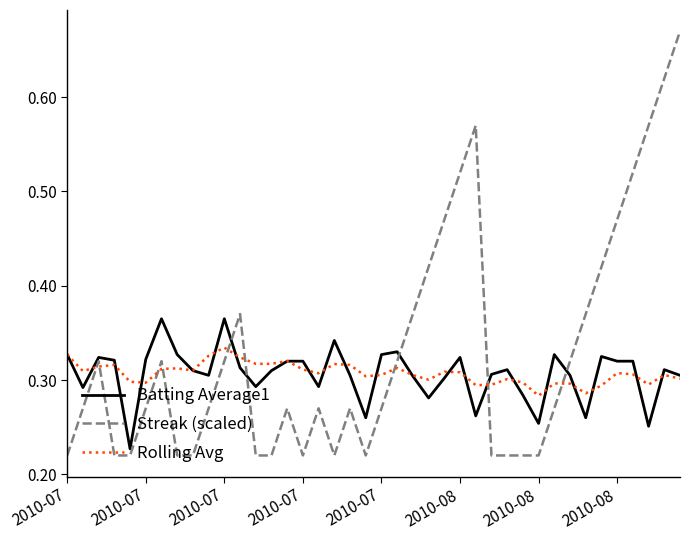

Which series has the largest range (max minus min)?

Streak (scaled)